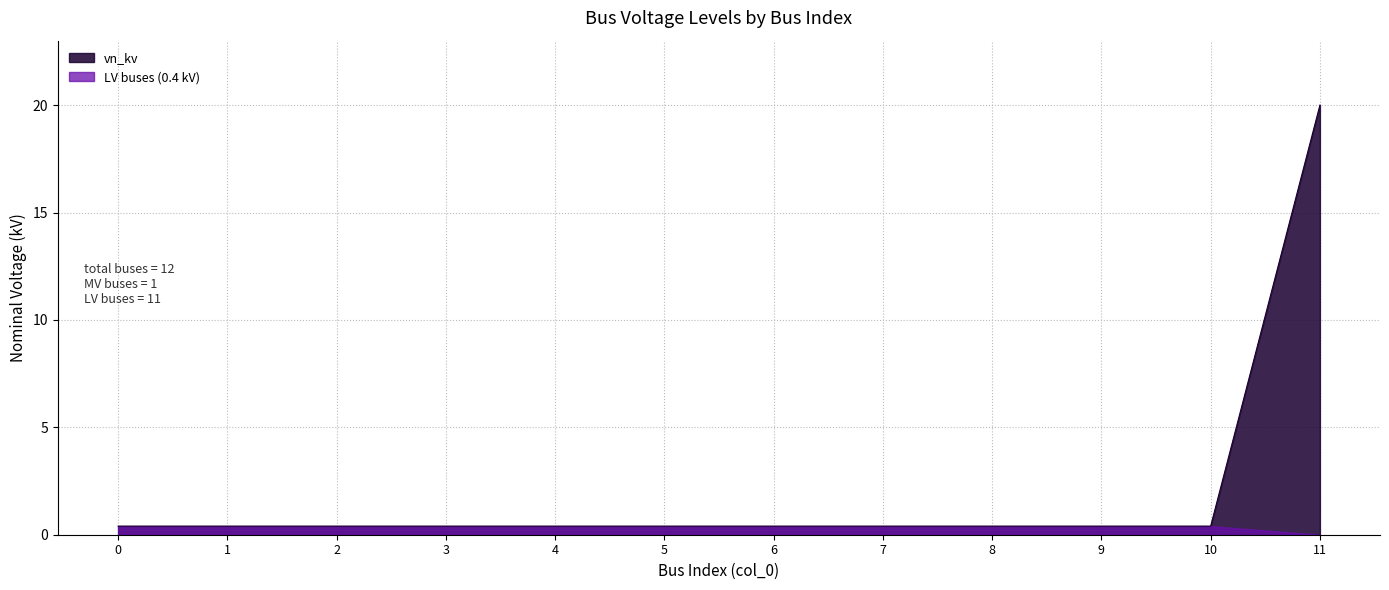

What is the maximum value shown in the chart?

20.0